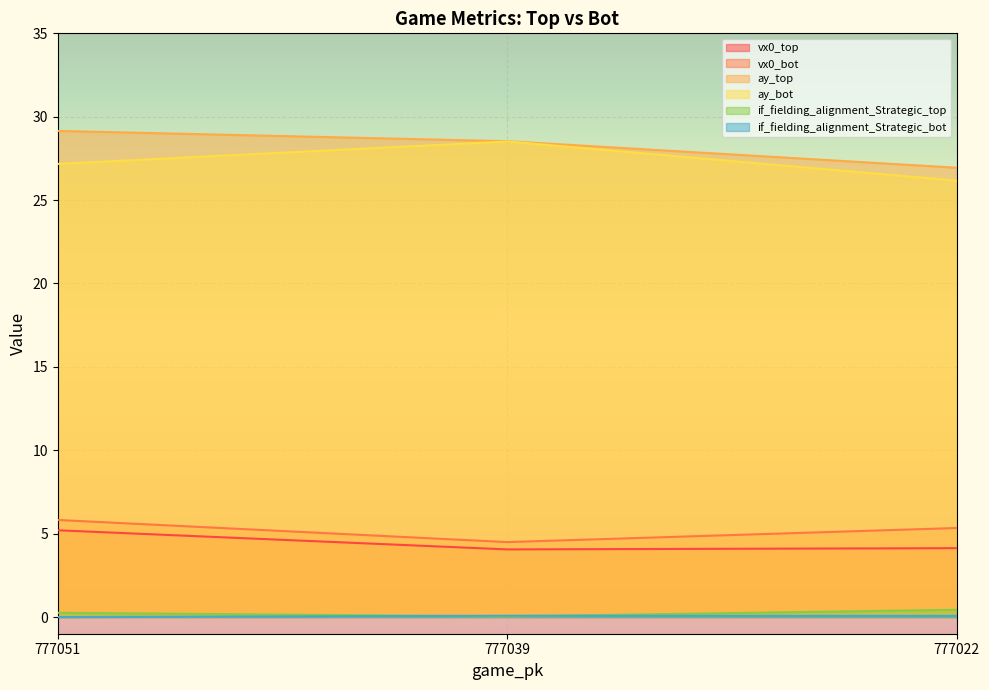

True or false: ay_bot has a value of 10.0 at 777022.

False